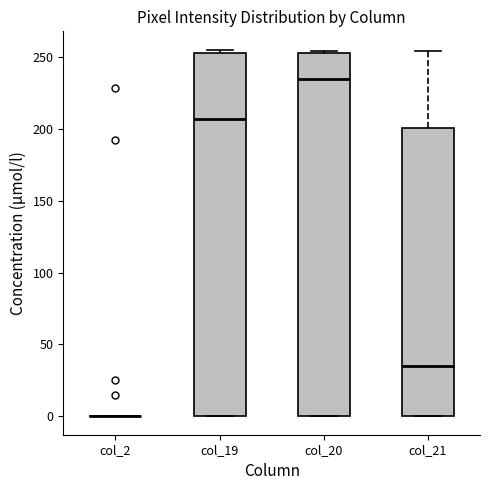

Reading left to right, read every box against the y-axis: the position of its median line, the range the box covers, and the ends of its whiskers. The values are not printed on the chart, so give them approximately, as read against the axis.

col_2: box collapsed to a line at 0, whiskers 0 to 0
col_19: median 205, box 0 to 255, whiskers 0 to 255 (just above the box's upper edge)
col_20: median 235, box 0 to 255, whiskers 0 to 255
col_21: median 35, box 0 to 200, whiskers 0 to 255